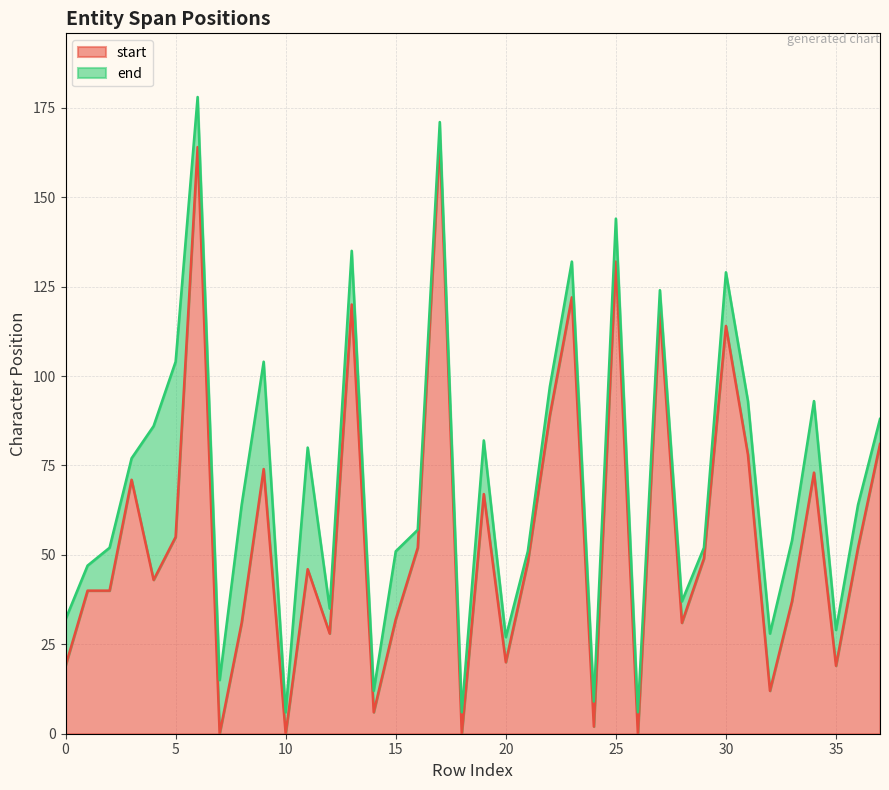

True or false: start and end intersect in this chart.

False